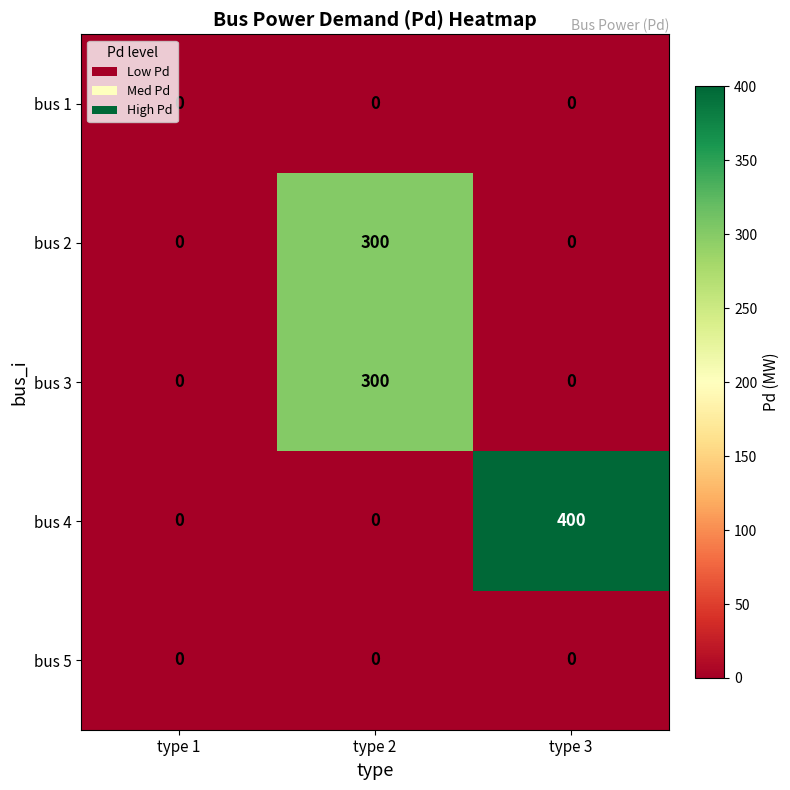

The value of bus 4 at type 2 is 0. True or false?

True